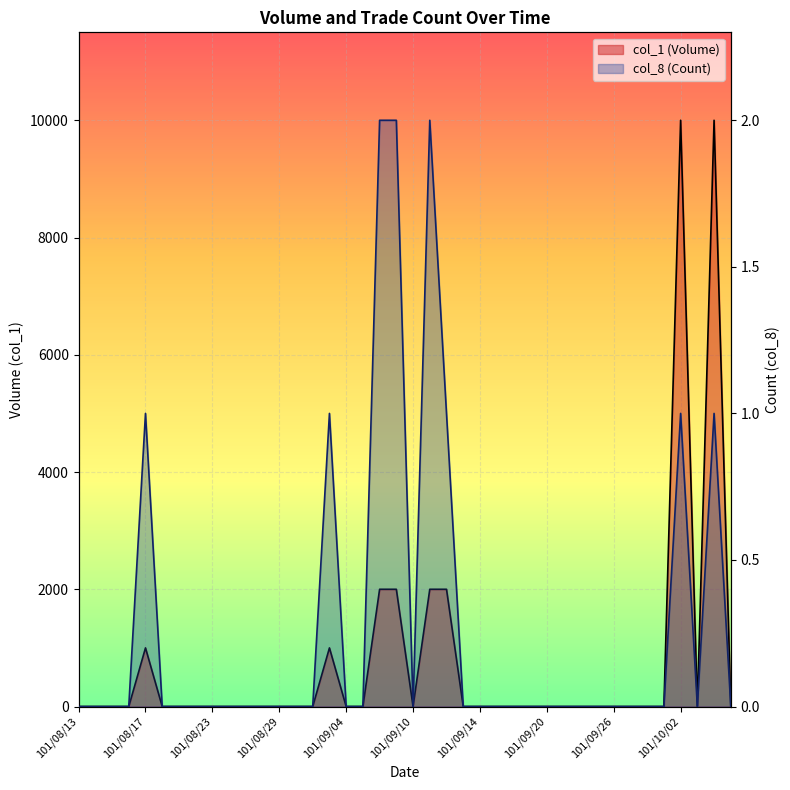

The value of col_8 (Count) at 101/08/21 is 0. True or false?

True